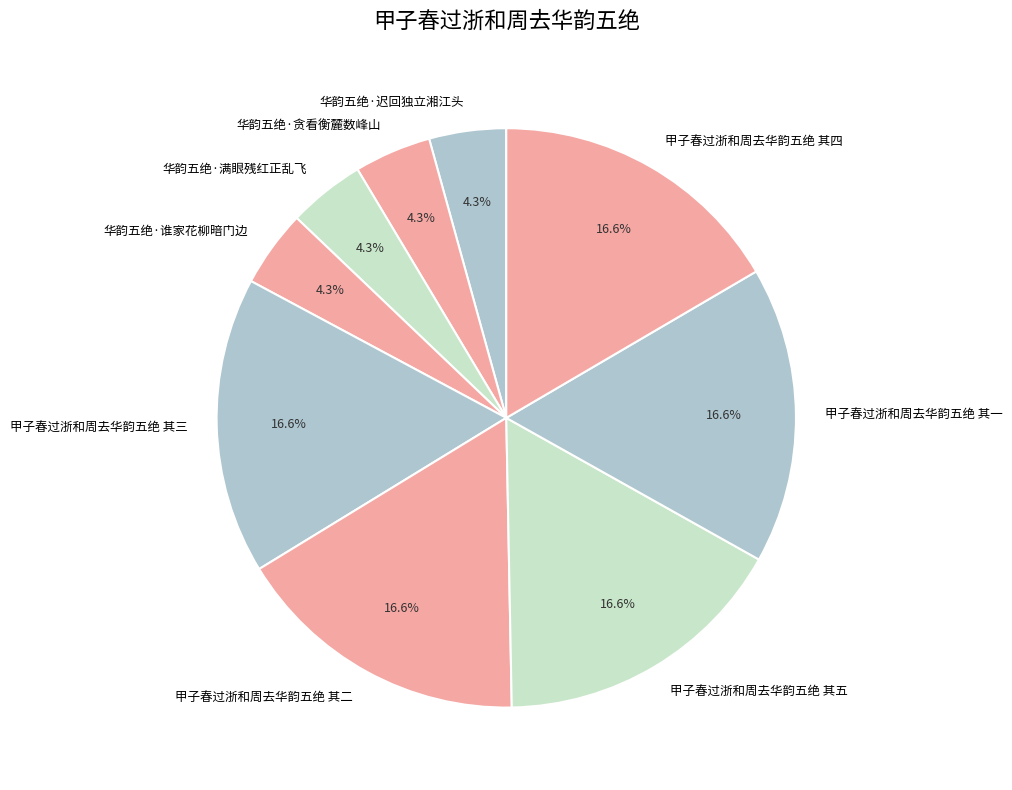

Do 甲子春过浙和周去华韵五绝 其三 and 华韵五绝·满眼残红正乱飞 together represent more than half of the pie?

No